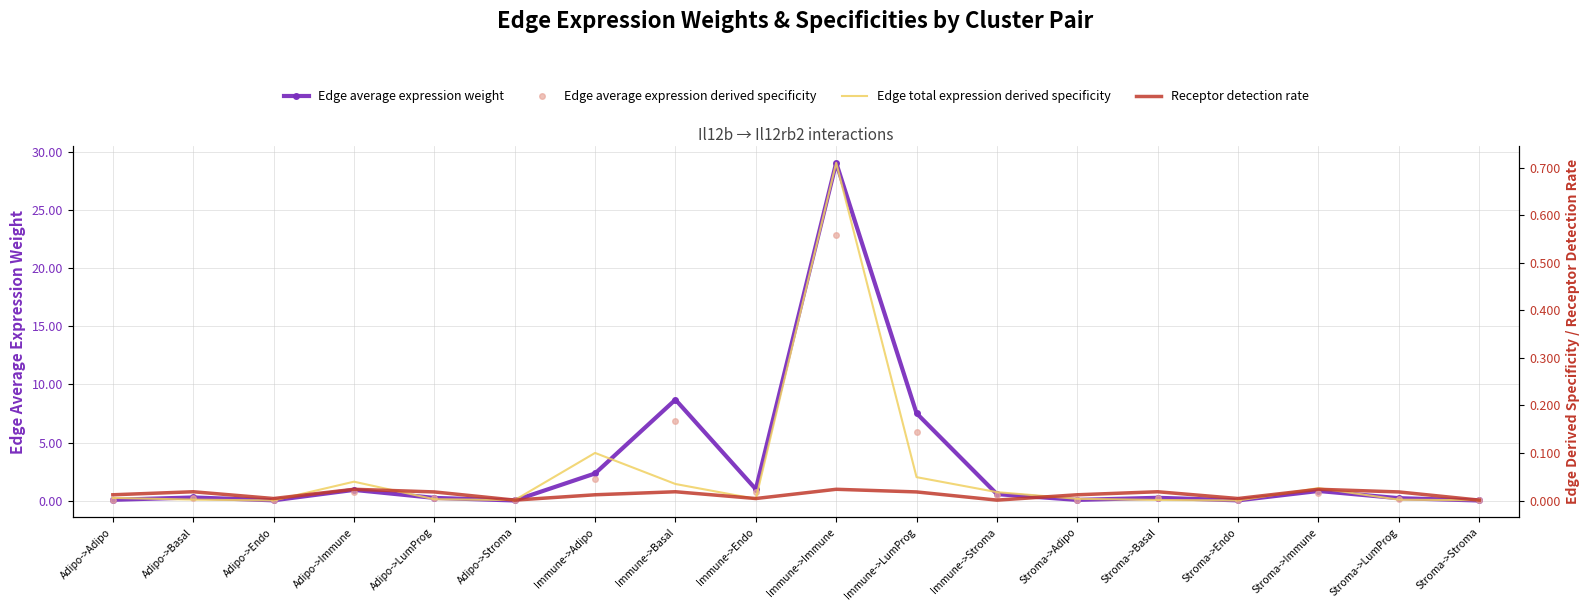

At Adipo->LumProg, list the series in order from largest to smallest.

Edge average expression weight, Receptor detection rate, Edge average expression derived specificity, Edge total expression derived specificity